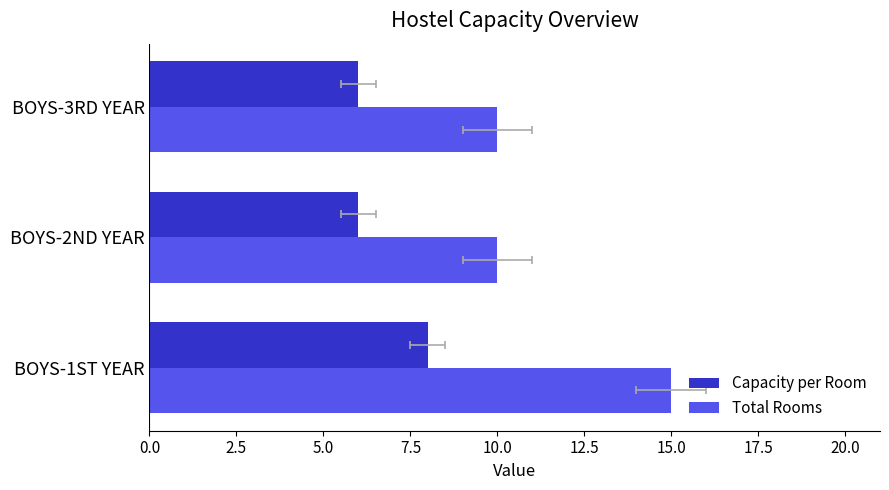

Count the Capacity per Room values in the range 6 to 8.

3